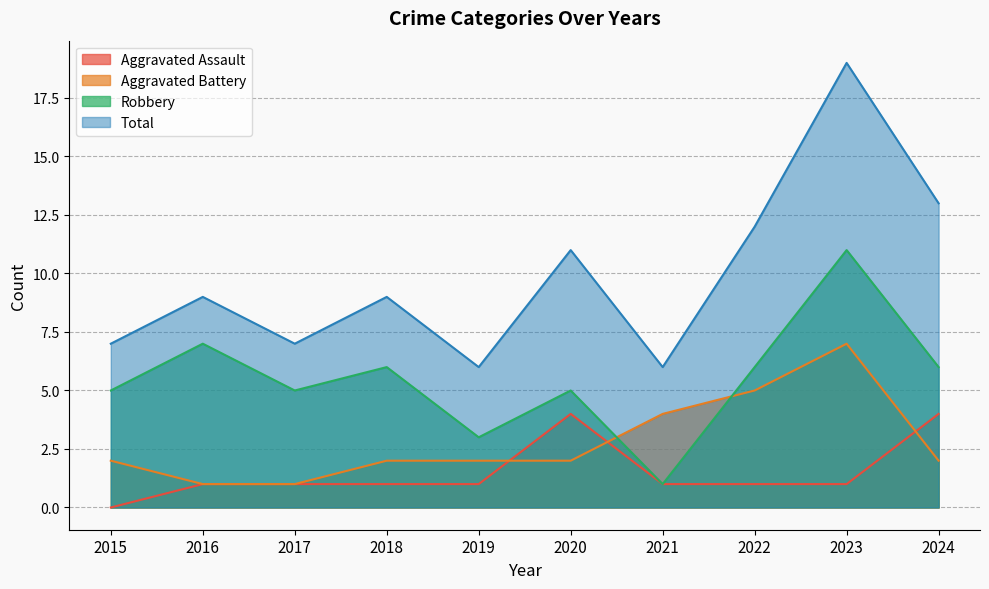

Is it true that Aggravated Assault equals 0 at 2021?

False